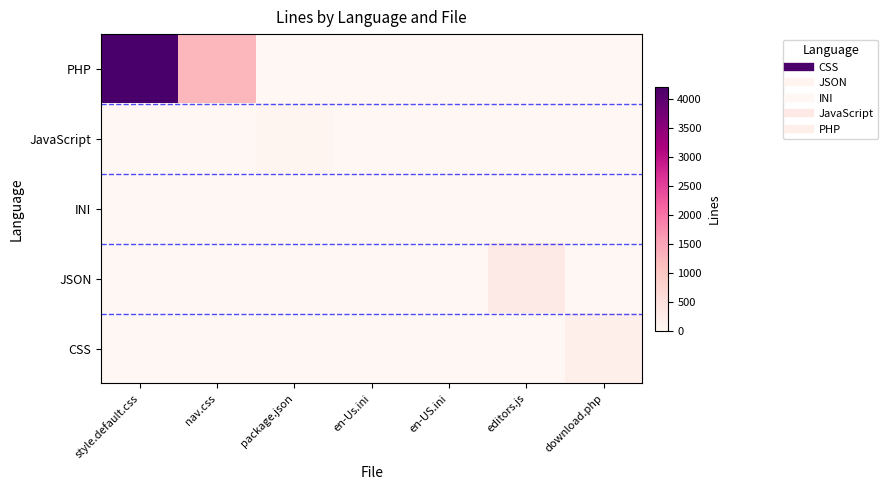

At en-Us.ini, list the series in order from largest to smallest.

INI, PHP, JavaScript, JSON, CSS